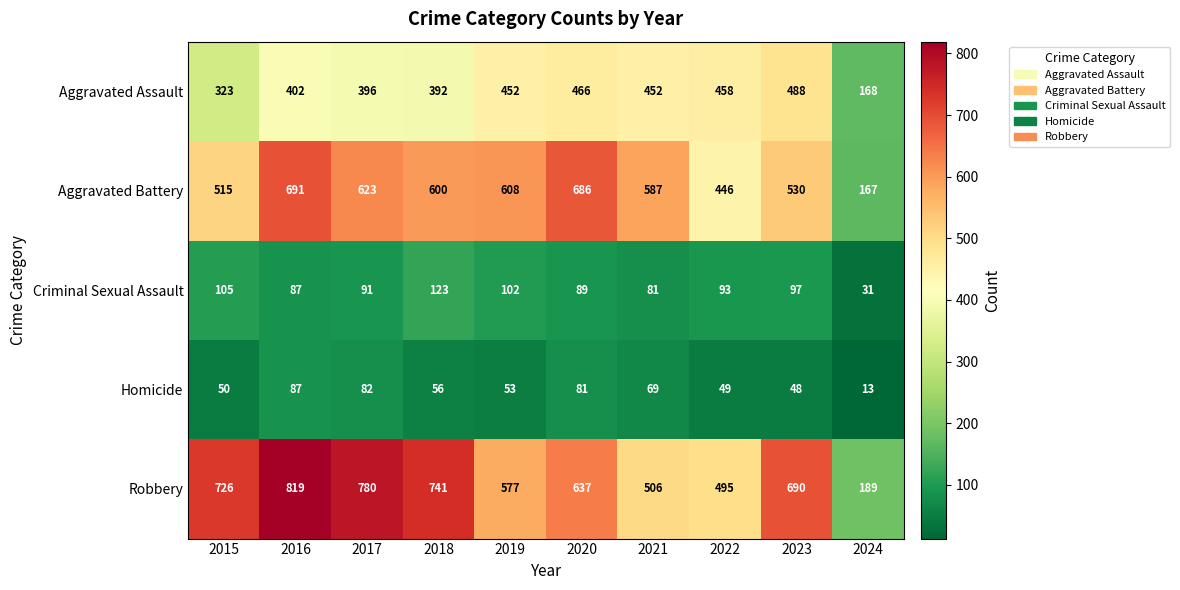

At 2021, list the series in order from largest to smallest.

Aggravated Battery, Robbery, Aggravated Assault, Criminal Sexual Assault, Homicide